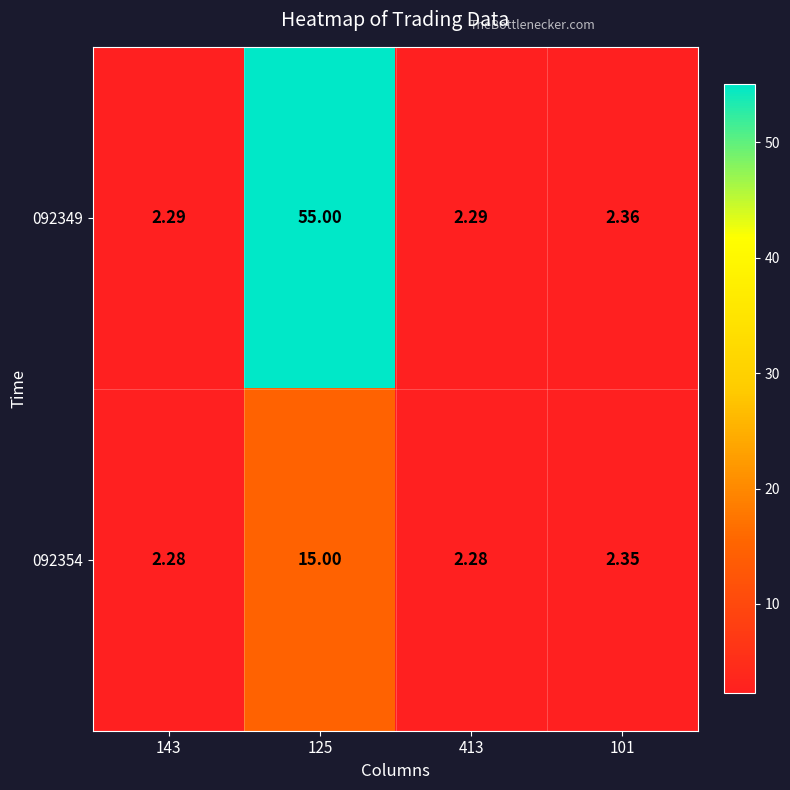

Is the value of 092354 at 101 greater than the value of 092349 at 413?

Yes